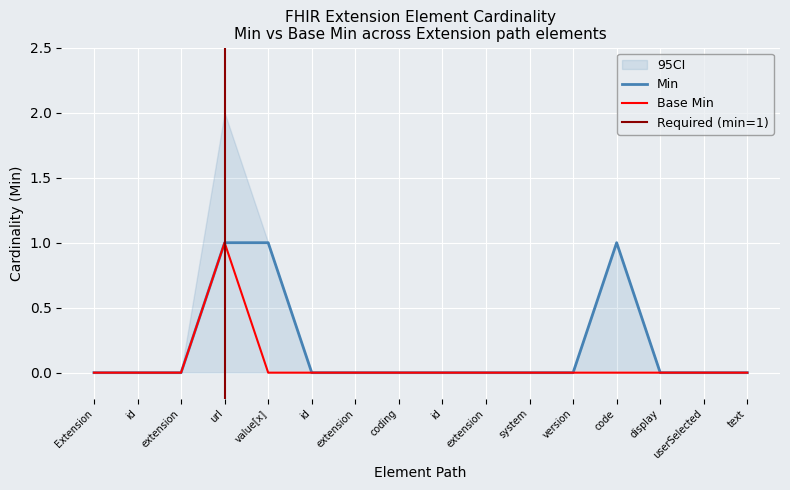

How many values in Base Min are above zero?

1